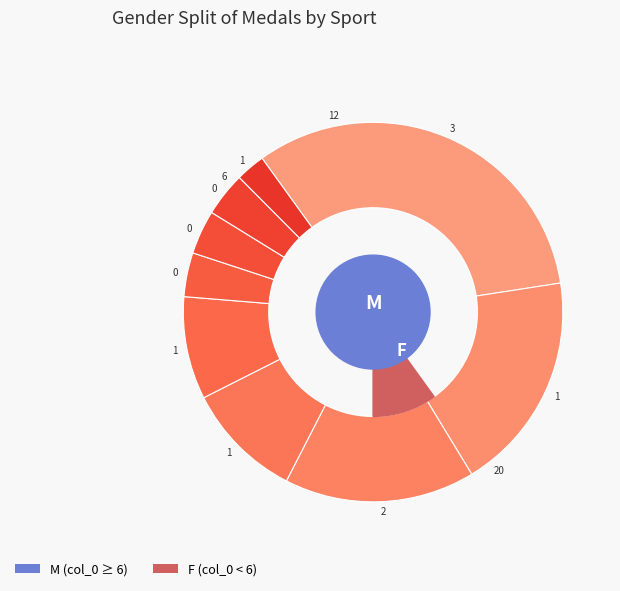

Is it true that 0 is 12% of the pie?

False